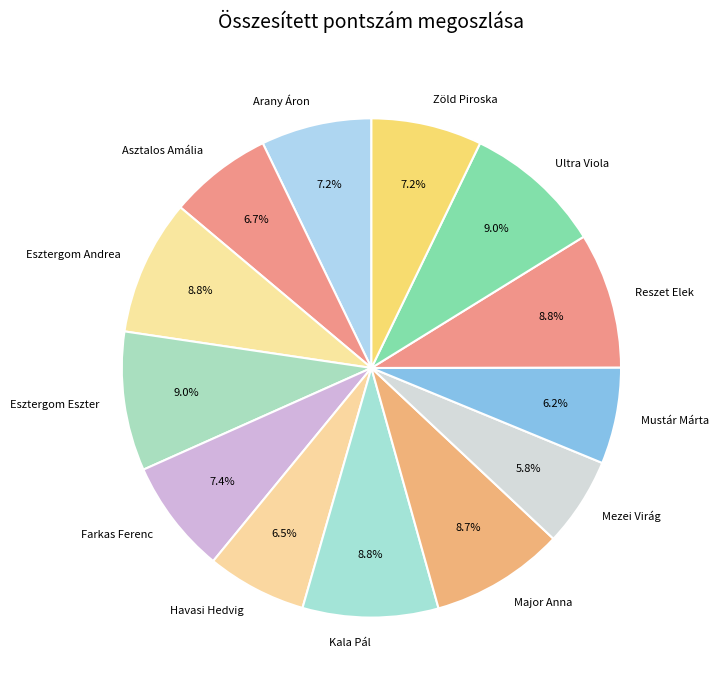

To the nearest percent, what is the combined percentage of Zöld Piroska and Esztergom Andrea?

16%